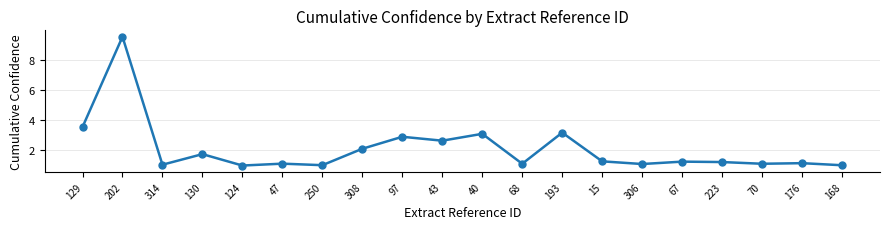

What is the label of the 4th point from the left?

130